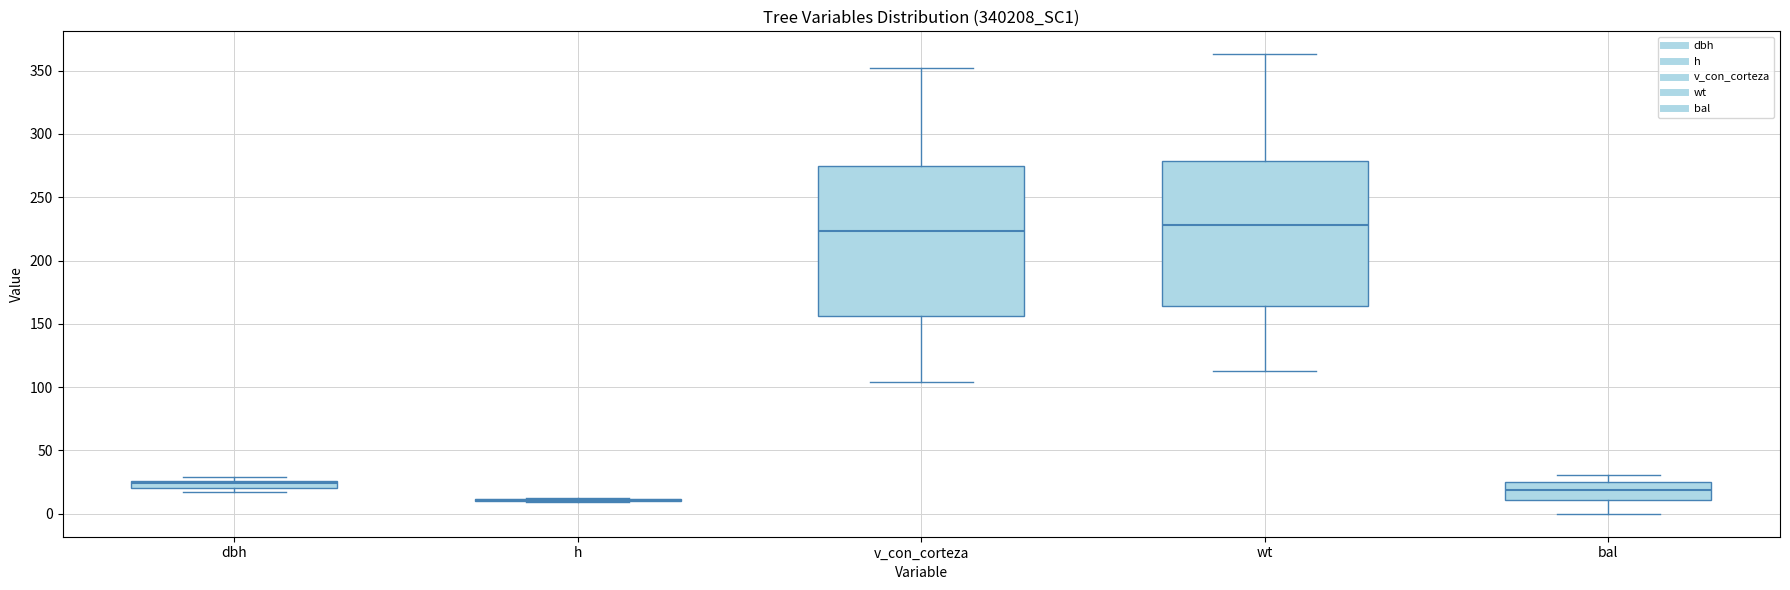

Where does the lower whisker of the box for v_con_corteza end on the y-axis? The values are not printed on the chart, so give them approximately, as read against the axis.

105